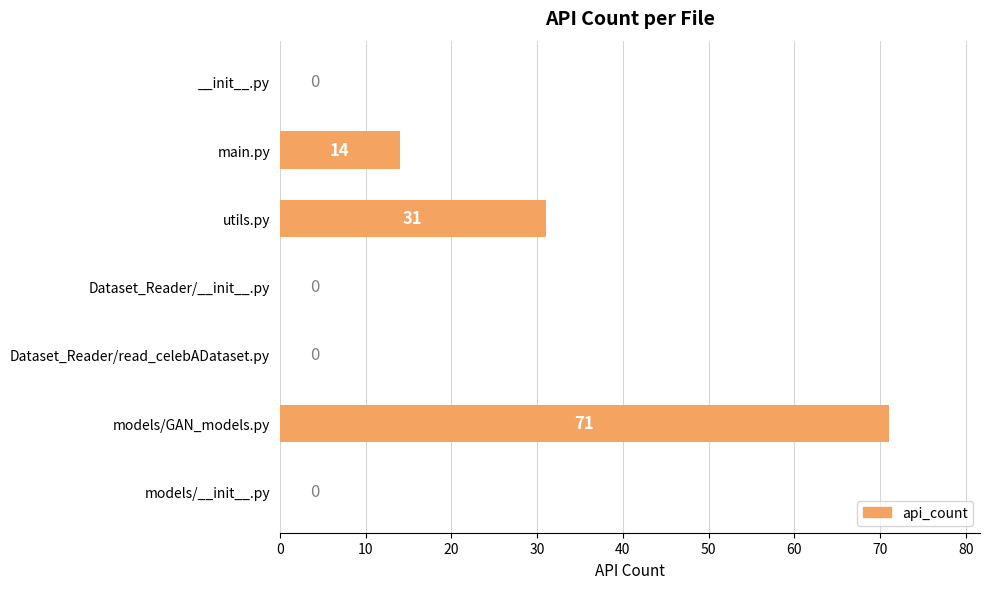

How many values are between 0 and 31?

6